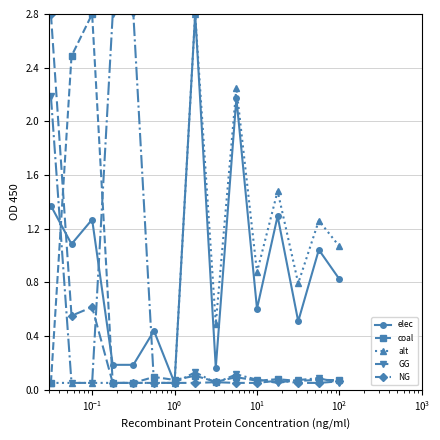

What is the maximum value shown in the chart?

2.8